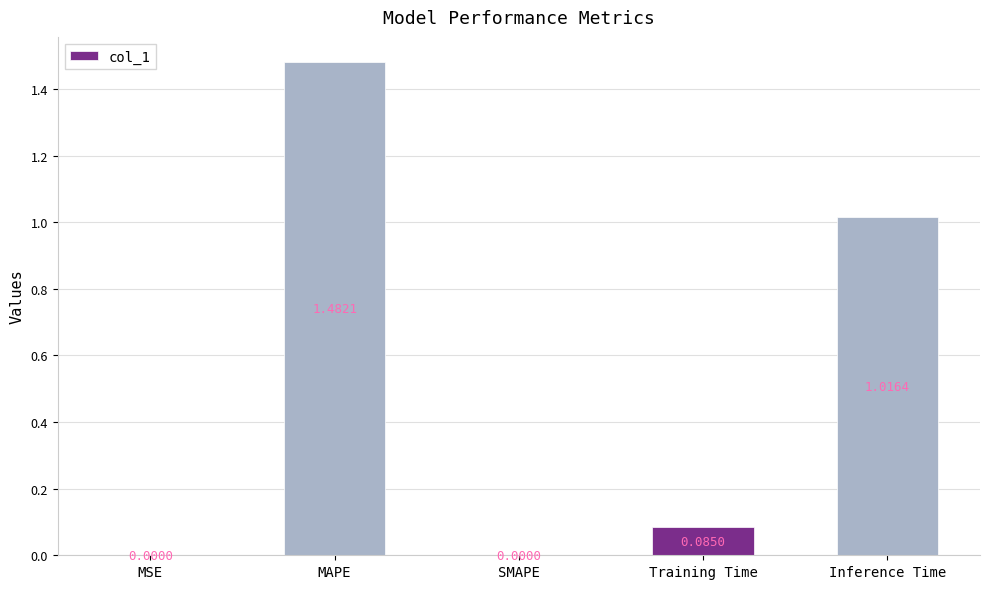

Are the bars horizontal?

No